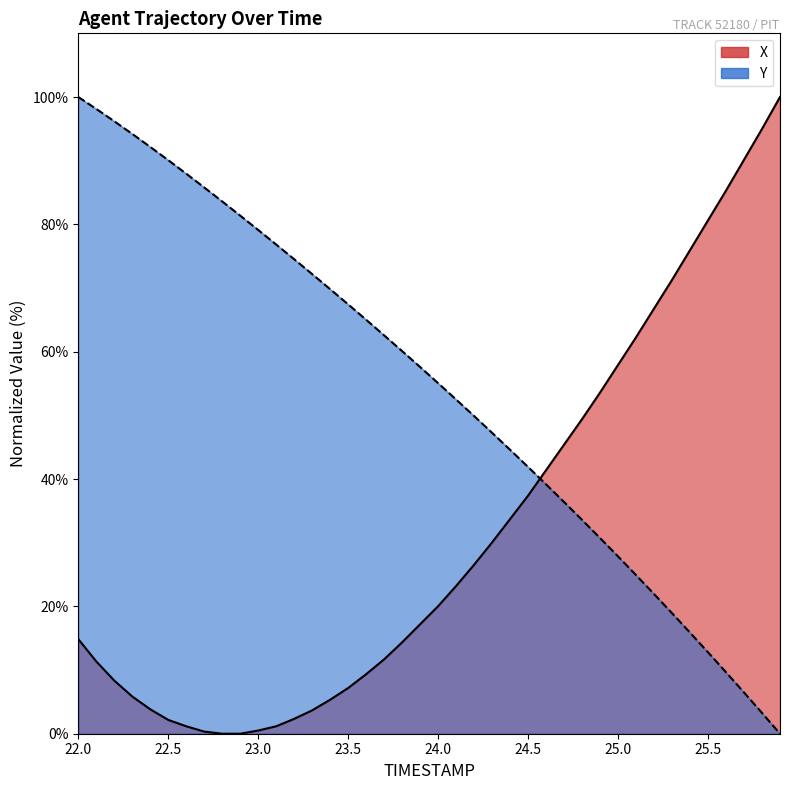

At how many categories does at least one series exceed 84?

12